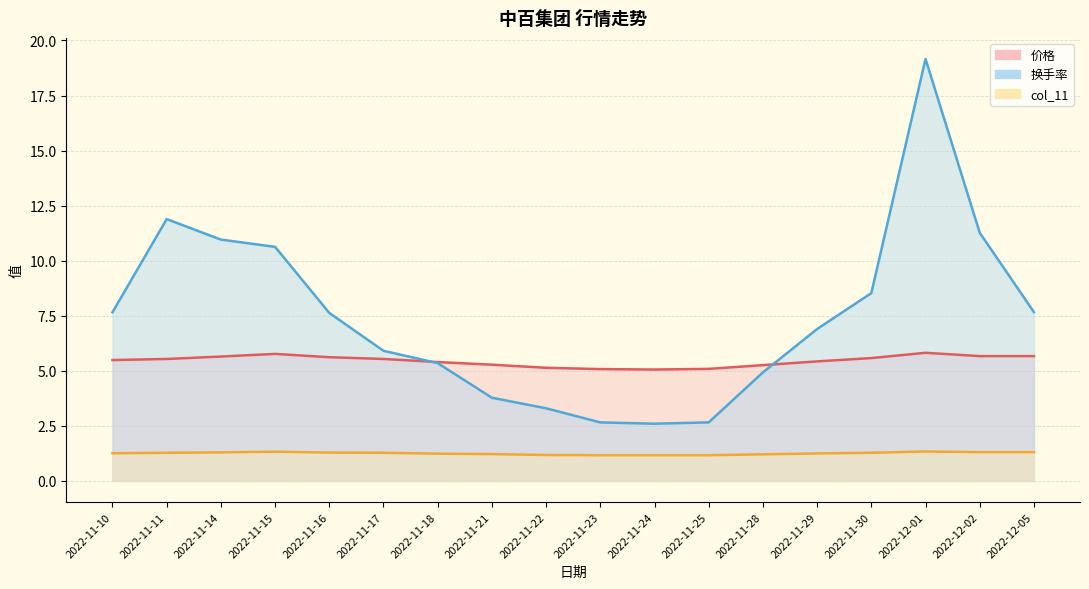

How many interior local valleys does the 换手率 series have?

1